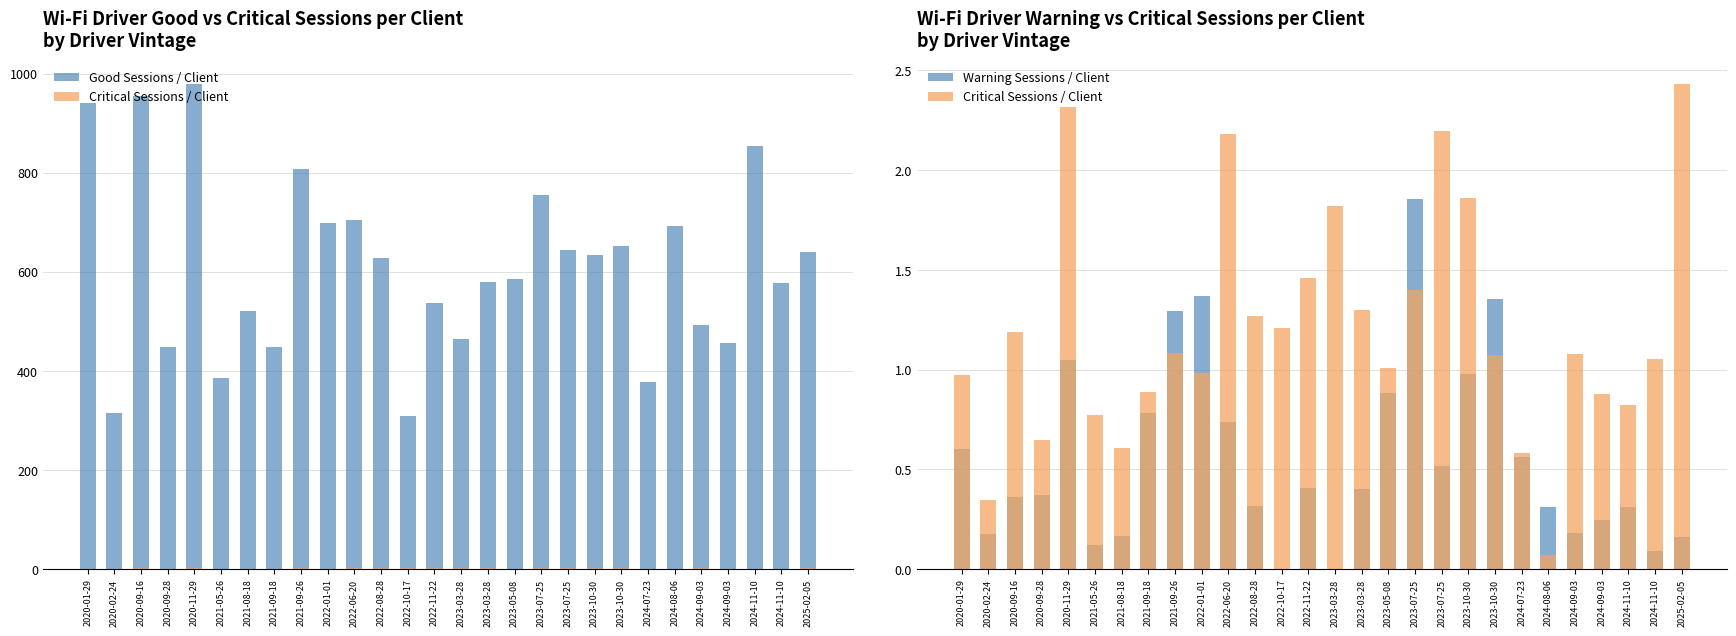

Which series has the largest total across all categories?

Good Sessions / Client